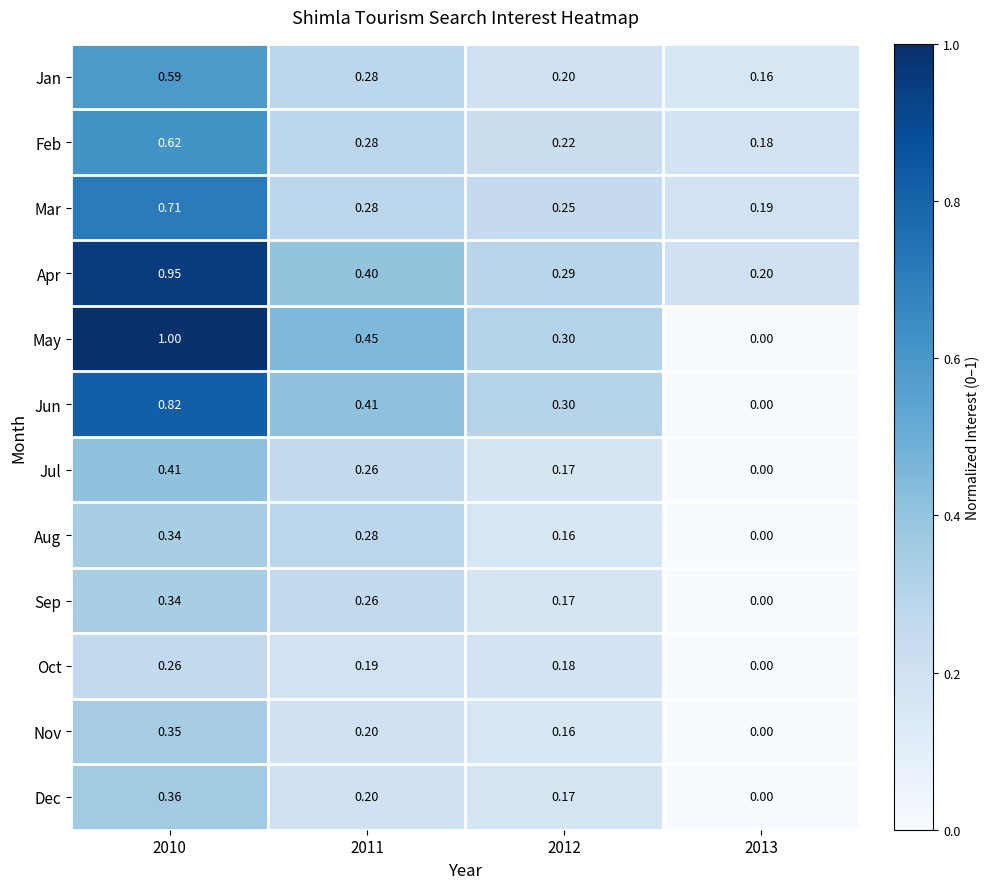

Which series changed the most between 2010 and 2012?

May